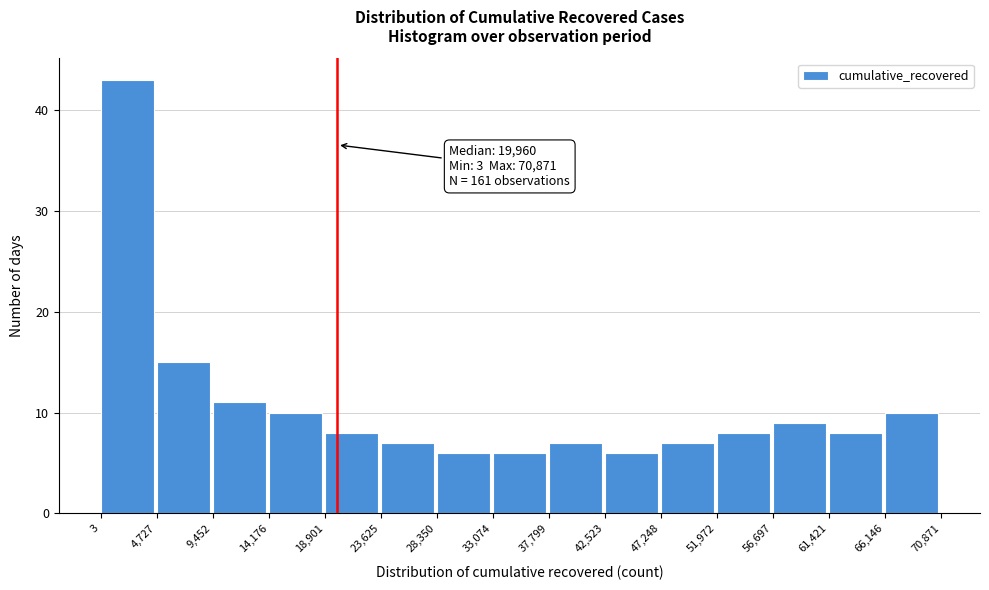

Over which range of the x-axis is the bar tallest?

3 to 4,727